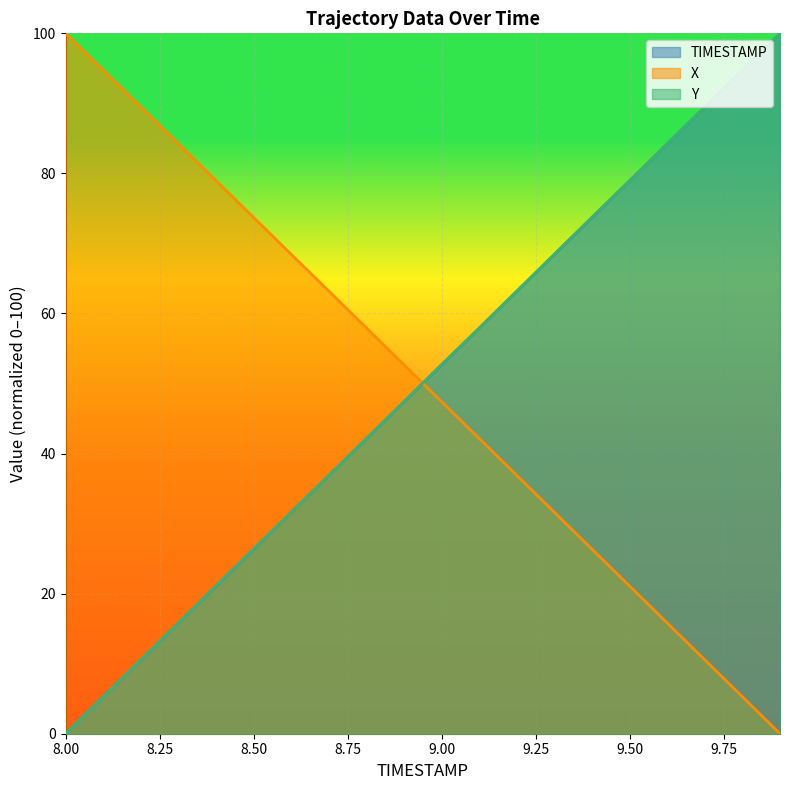

List the series in order of their peak value, highest first.

TIMESTAMP, X, Y